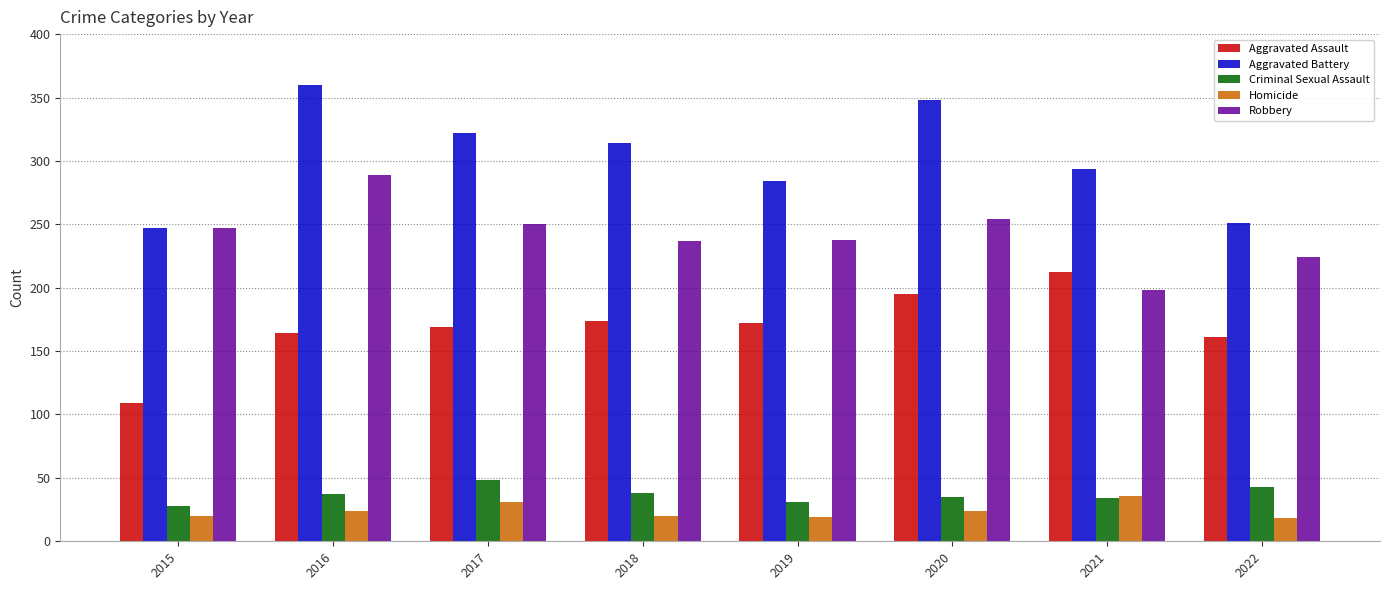

What is the minimum value for Aggravated Battery?

247